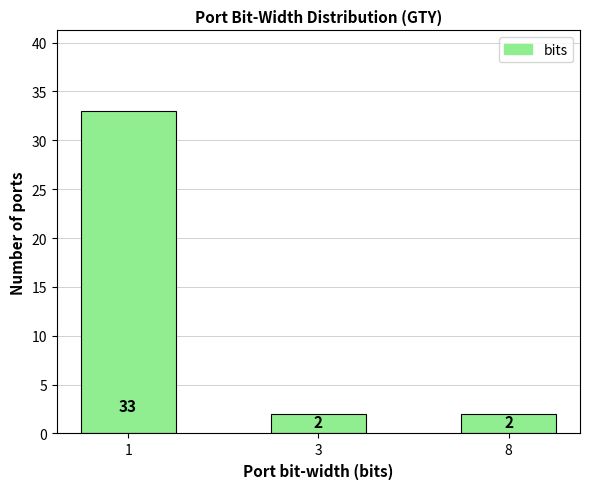

What is the change in value from 1 to 8?

-31